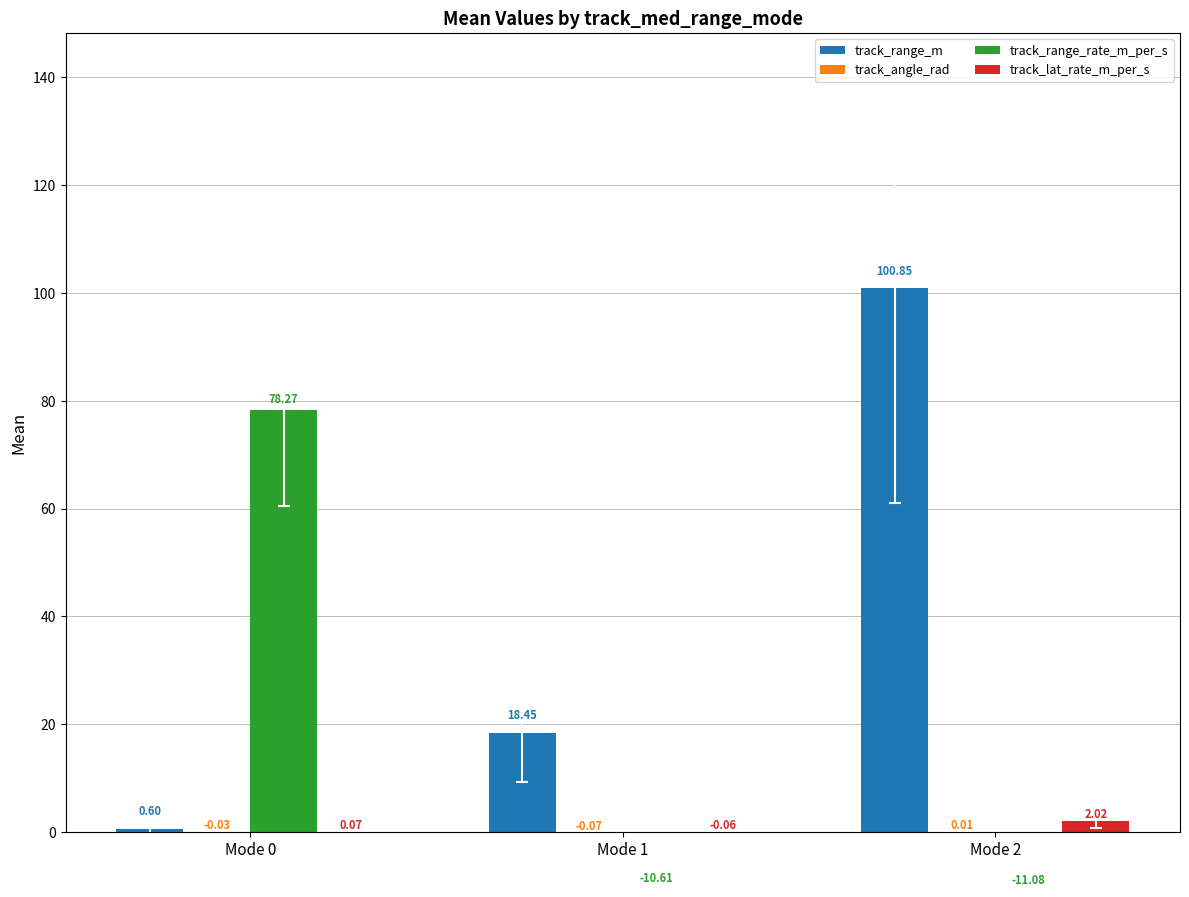

What is the highest value of the track_range_rate_m_per_s series?

78.3